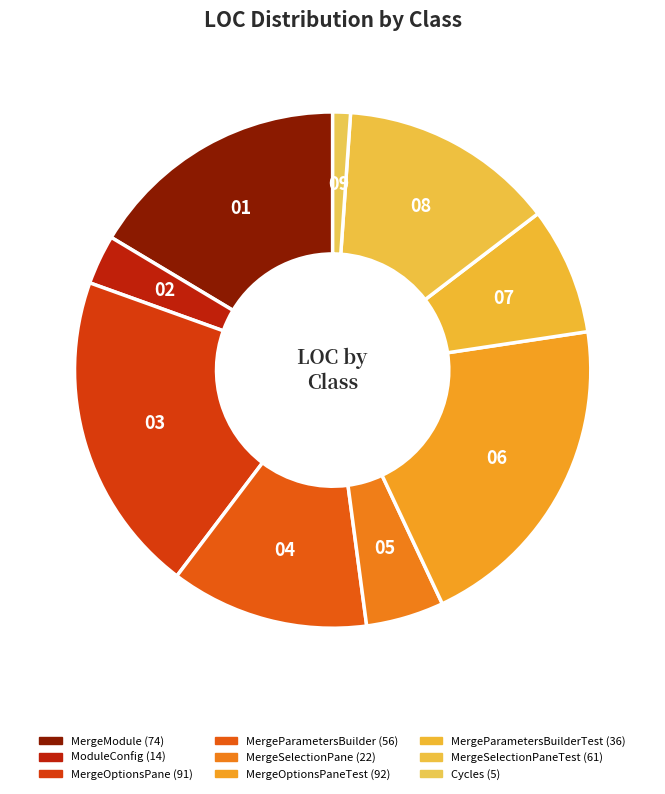

Count the number of slices in the pie.

9